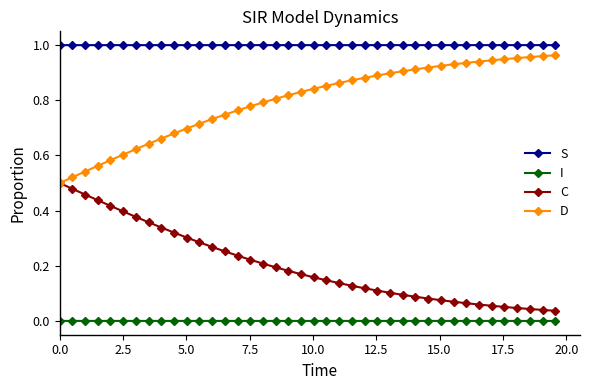

True or false: D and I intersect in this chart.

False